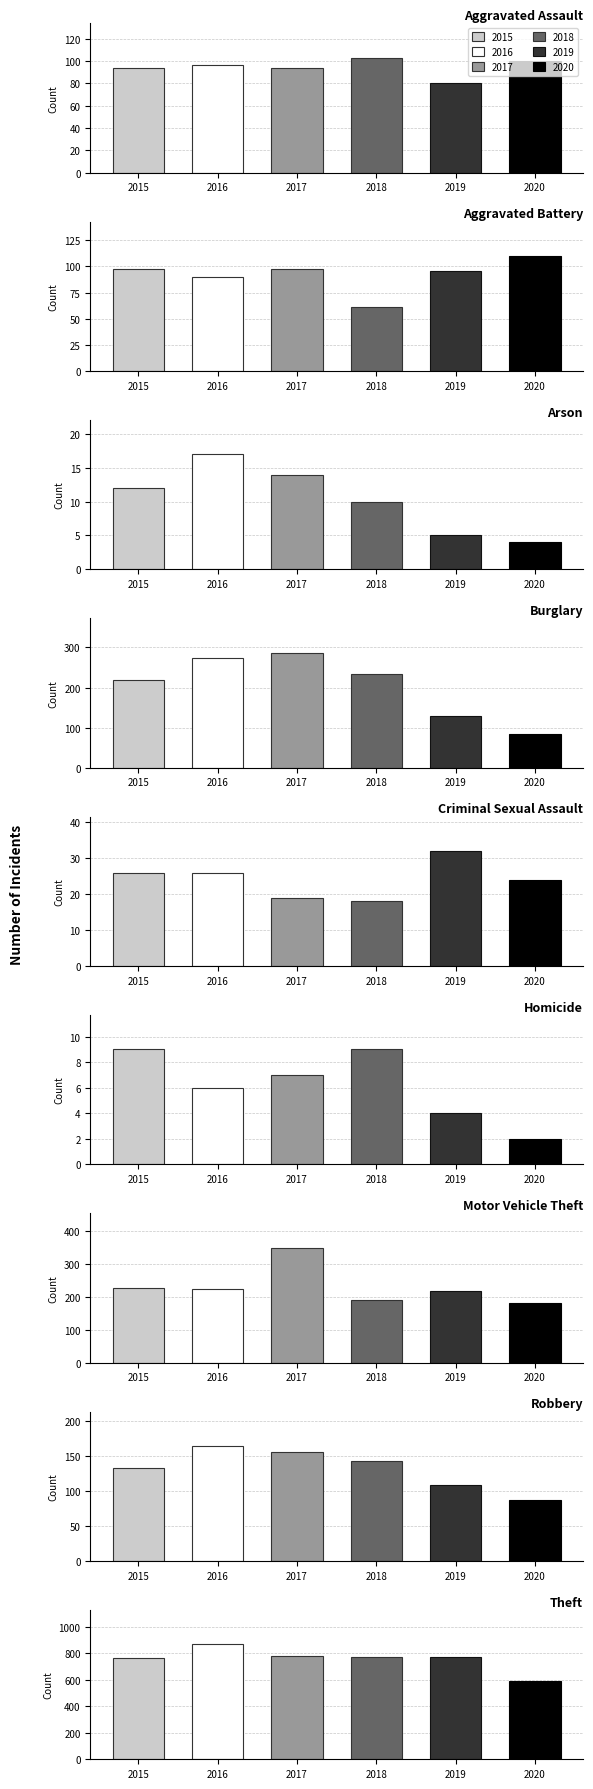

What is the maximum value shown in the chart?

867